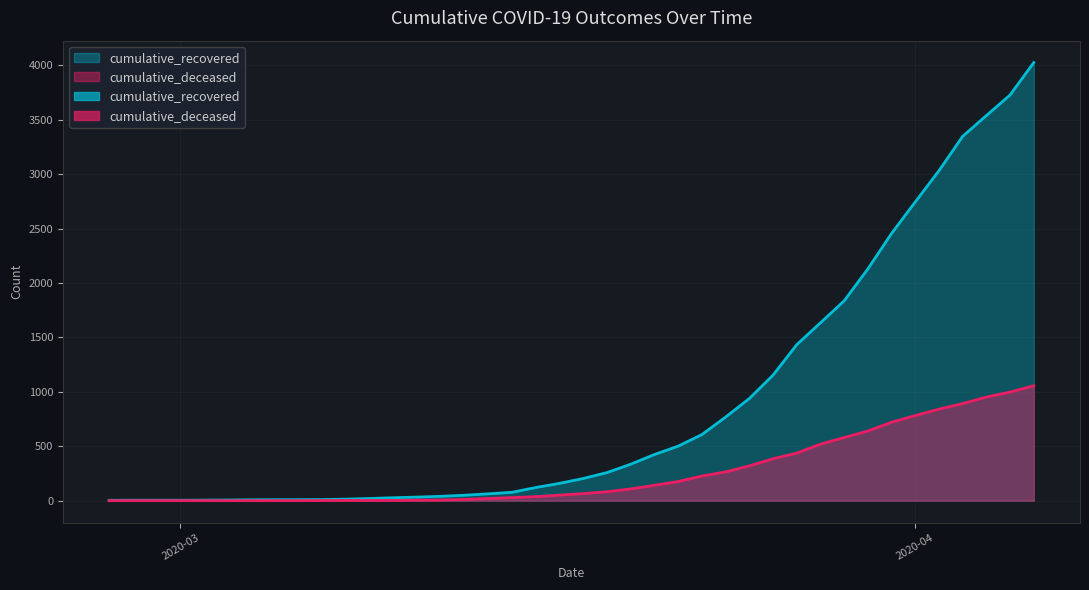

What are all the series names shown in the legend?

cumulative_recovered, cumulative_deceased